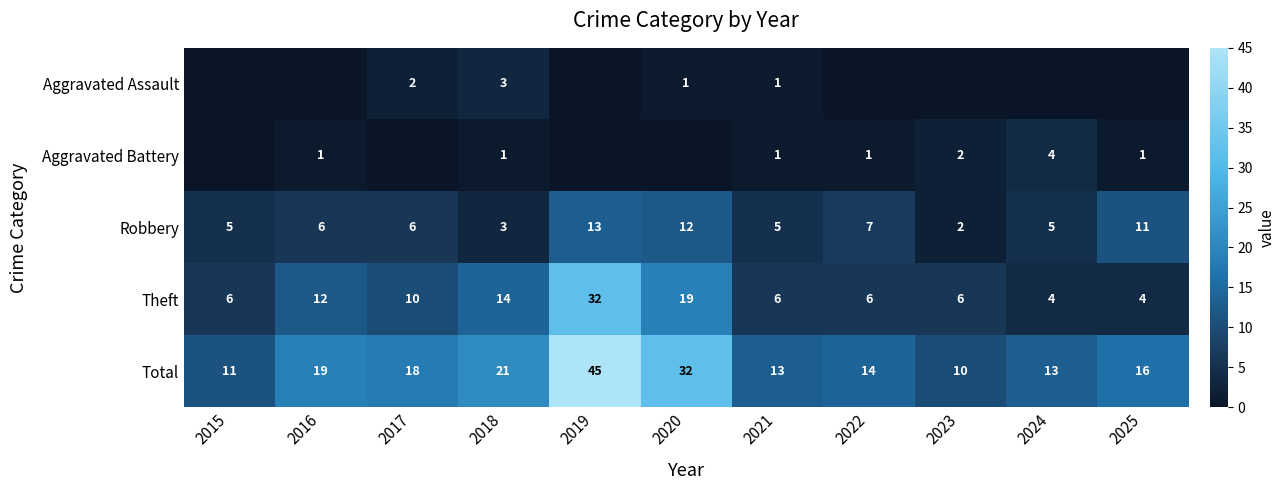

What is the sum of the Aggravated Battery values at 2023 and 2018?

3